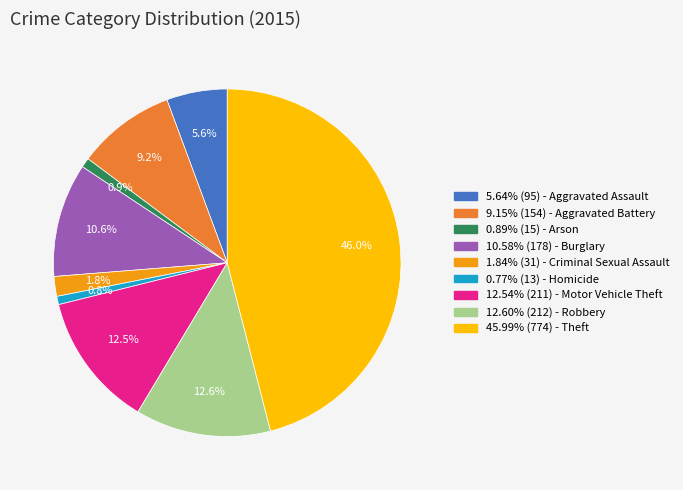

Does any single category account for the majority?

No